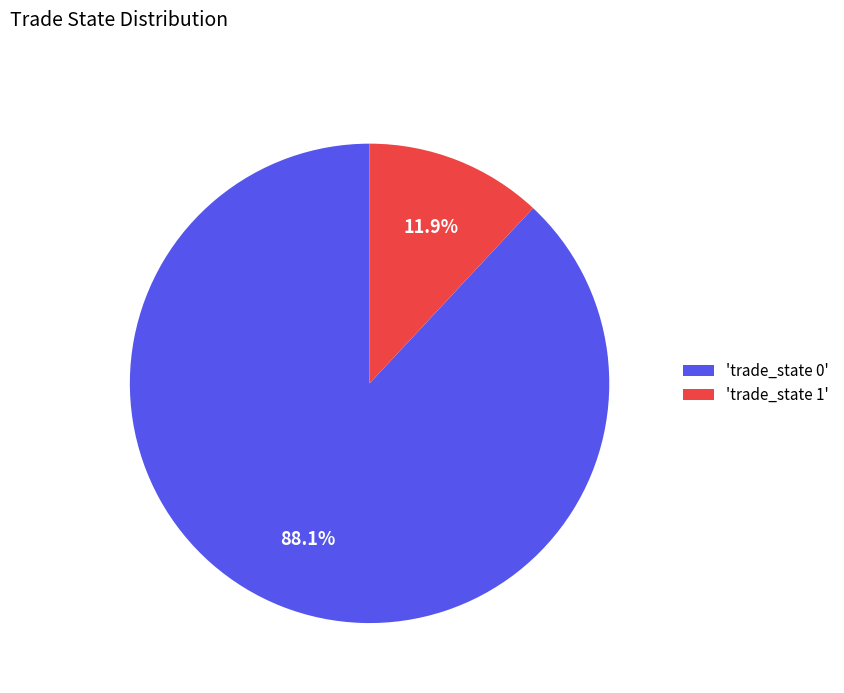

What is the smallest slice in the pie chart?

'trade_state 1'